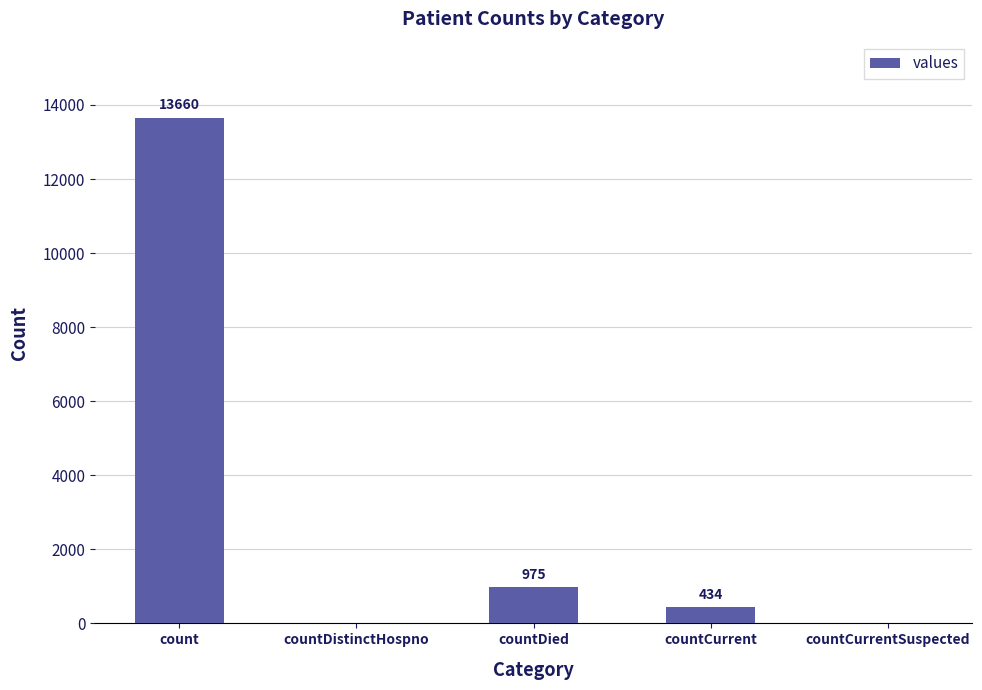

Which label corresponds to the largest value in the chart?

count